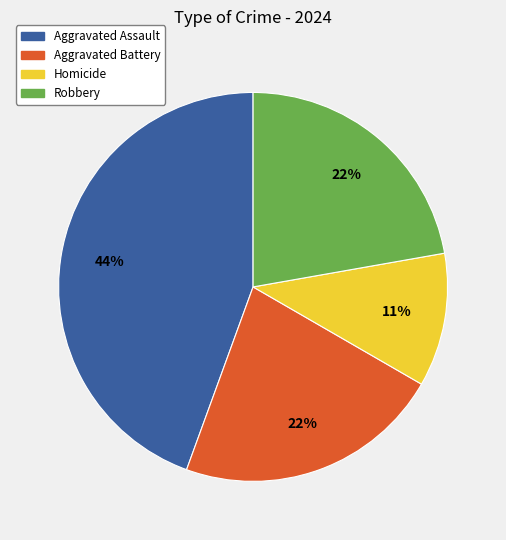

Is the sum of Robbery and Aggravated Battery greater than half?

No